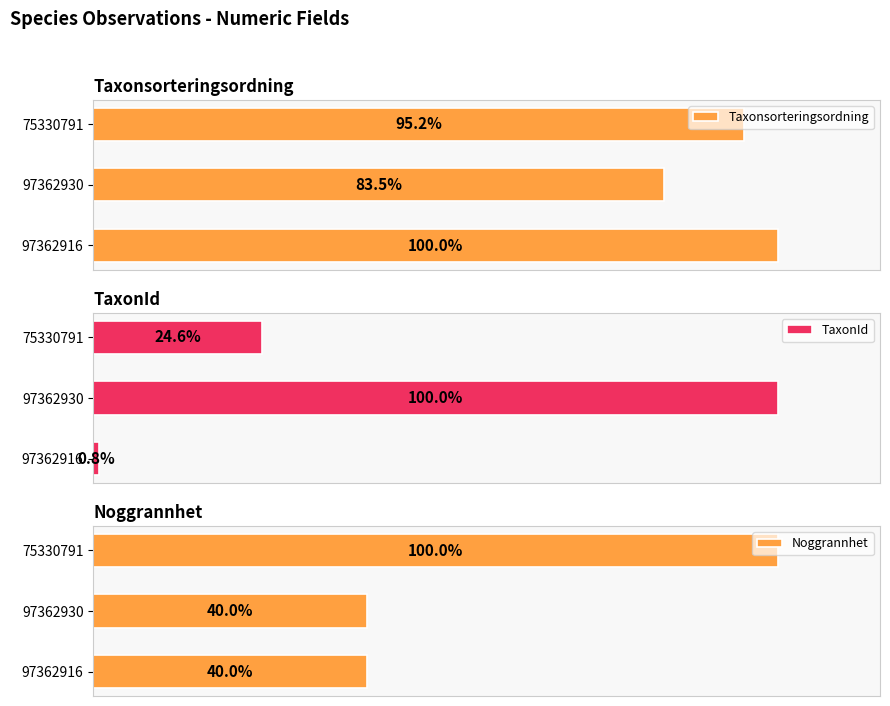

What is the difference between the second highest and minimum values in the Taxonsorteringsordning series?

11.7